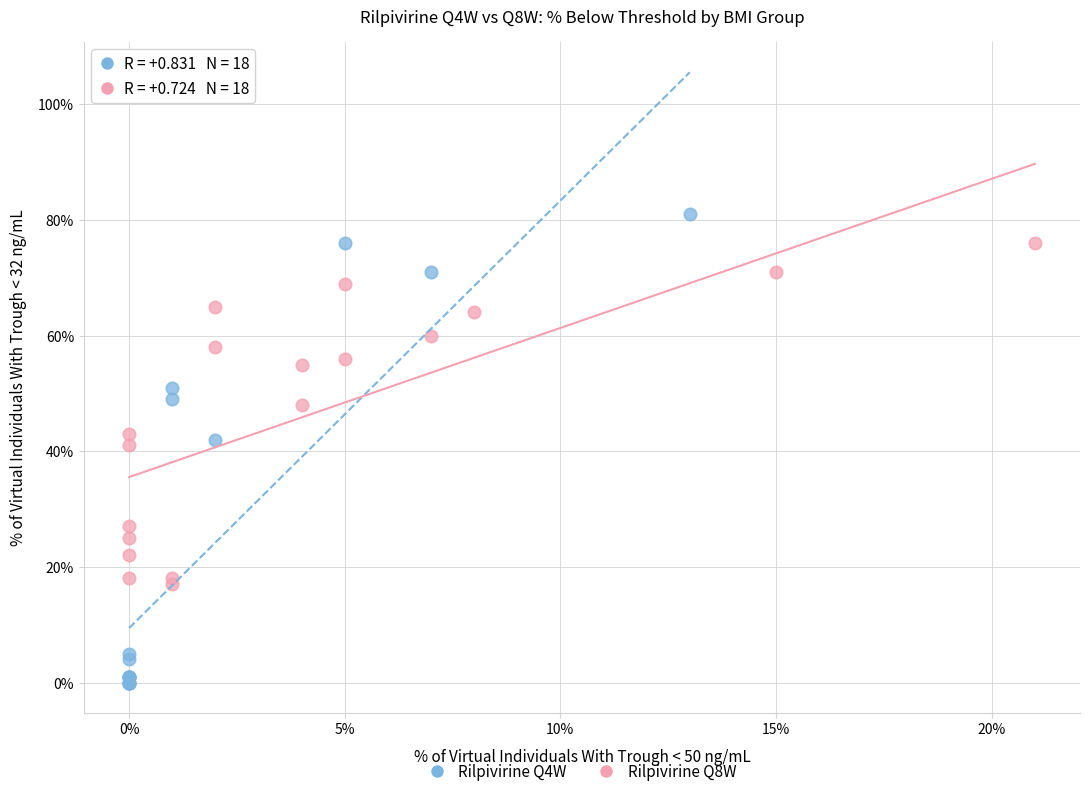

Which series reaches the maximum Y coordinate?

Rilpivirine Q4W